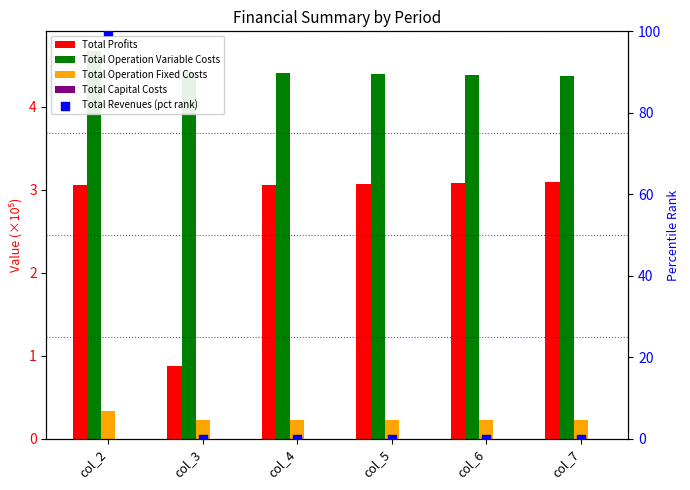

At how many categories does at least one series exceed 10?

1